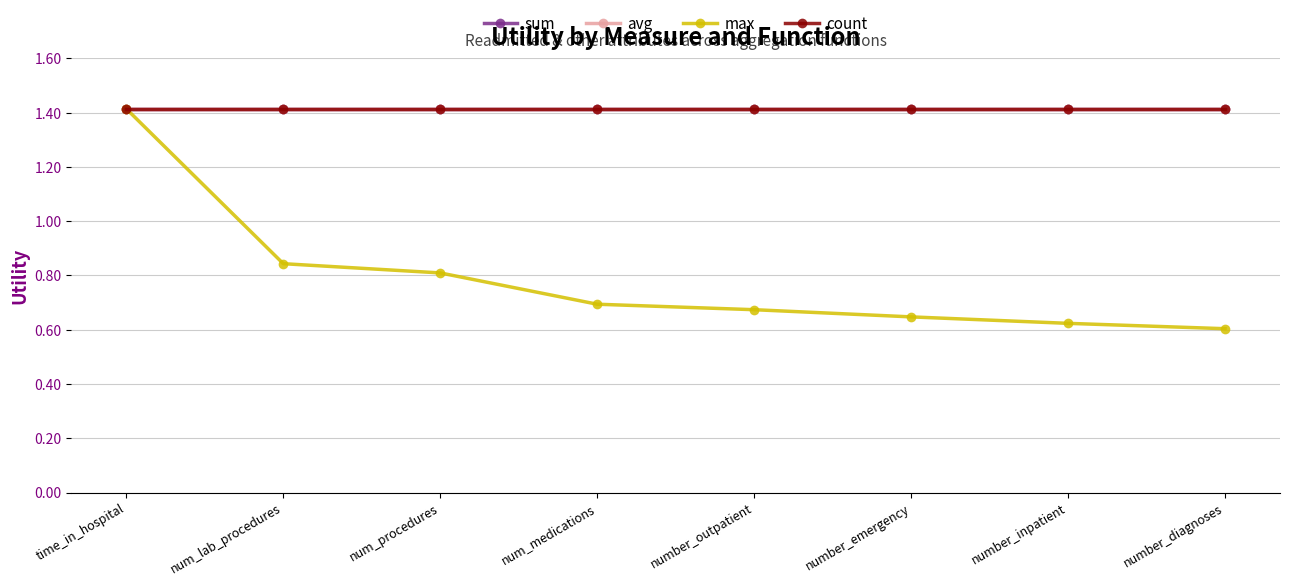

Reading left to right, what are all the values shown in this chart?

sum: 1.4	1.4	1.4	1.4	1.4	1.4	1.4	1.4
avg: 1.4	1.4	1.4	1.4	1.4	1.4	1.4	1.4
max: 1.4	0.8	0.8	0.7	0.7	0.6	0.6	0.6
count: 1.4	1.4	1.4	1.4	1.4	1.4	1.4	1.4